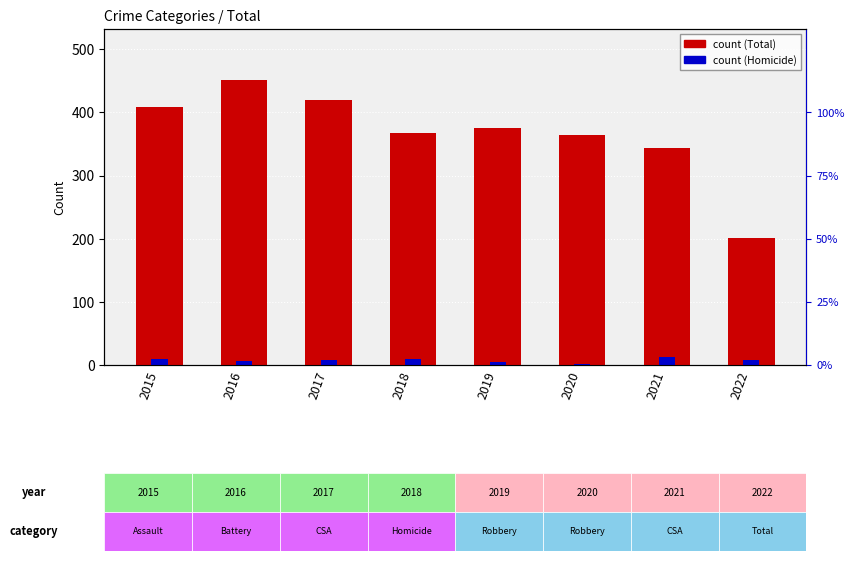

The value of Homicide at 2020 is 2.0. True or false?

True